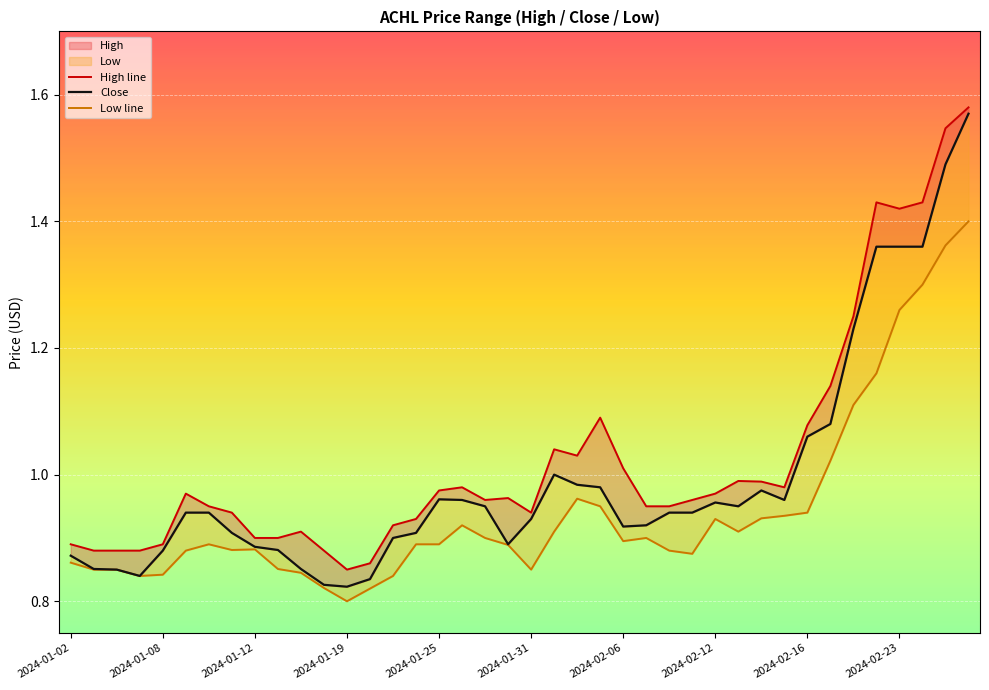

What is the sum of all Close values?

39.7